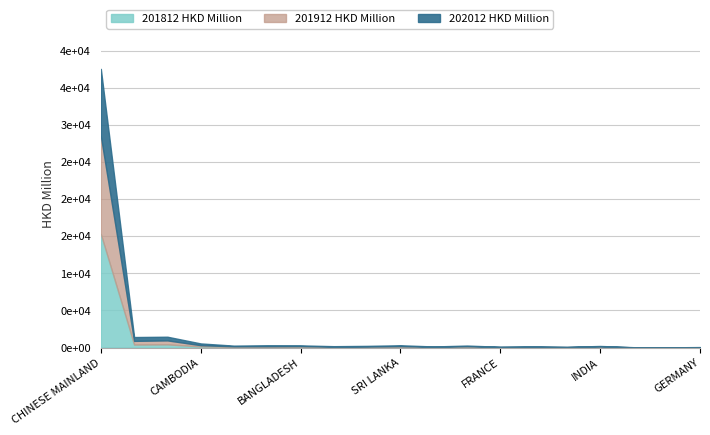

At which category is the sum across all series the highest?

CHINESE MAINLAND